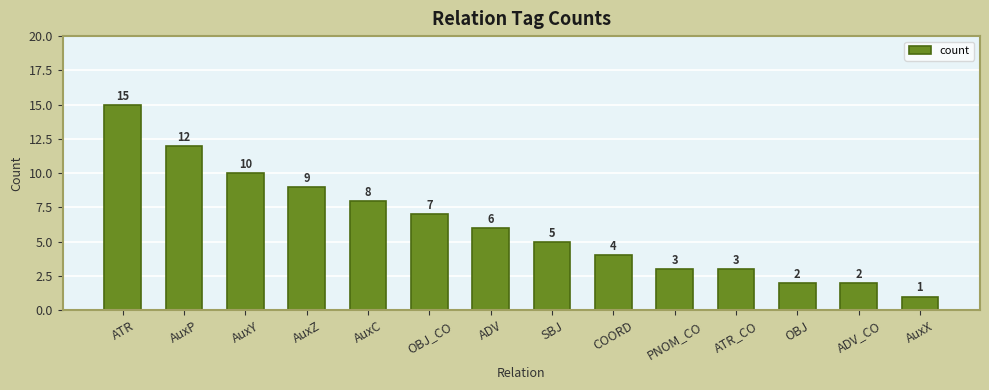

Are the bars grouped side by side (vs. stacked)?

No